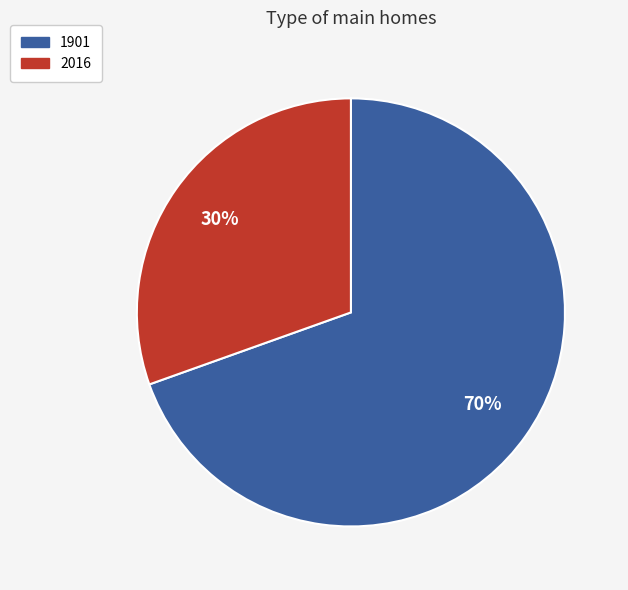

Approximately how many times larger is the value at 1901 compared to 2016?

2.3